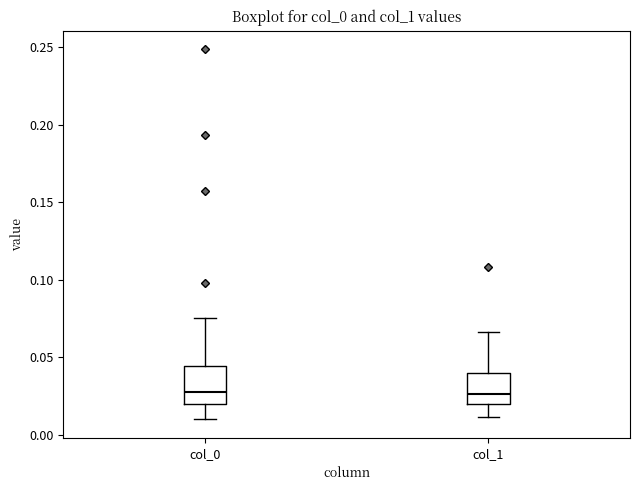

Where is the lower edge of the box for col_0 on the y-axis? The values are not printed on the chart, so give them approximately, as read against the axis.

0.020